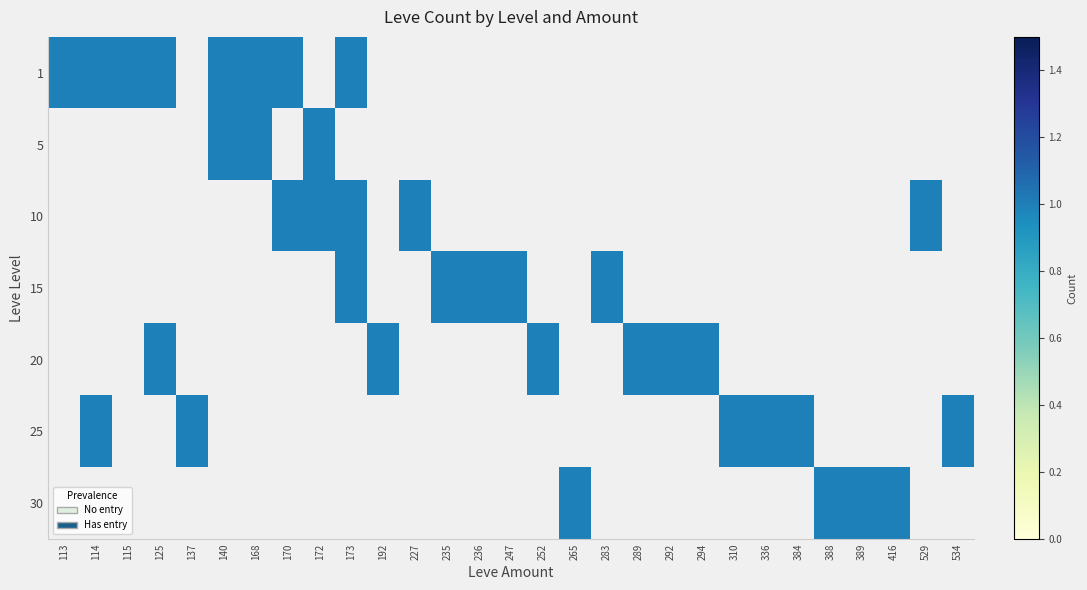

What is the sum of the 1 values at 114 and 168?

2